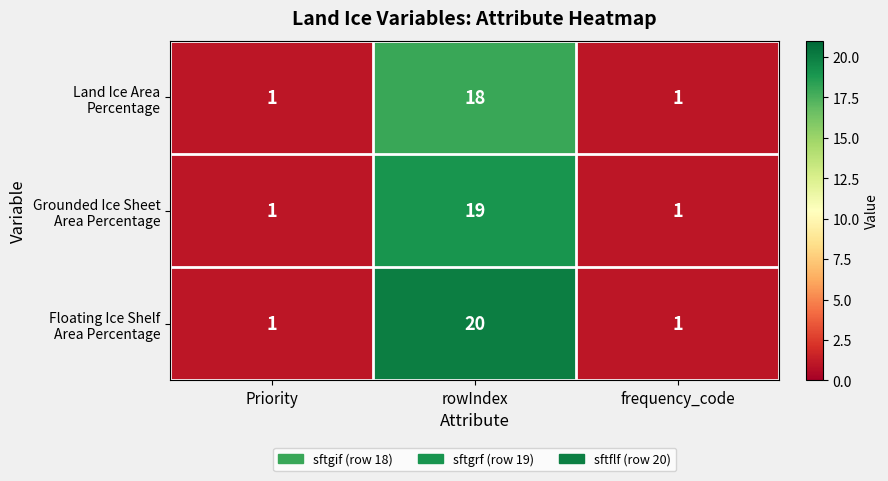

Which label corresponds to the largest value in the chart?

rowIndex